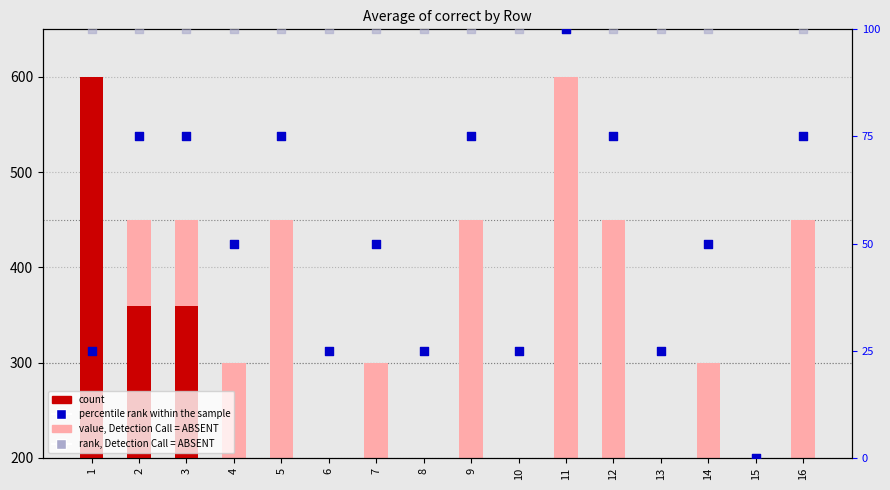

Is the value of value, Detection Call = ABSENT at 3 greater than the value of count at 14?

Yes